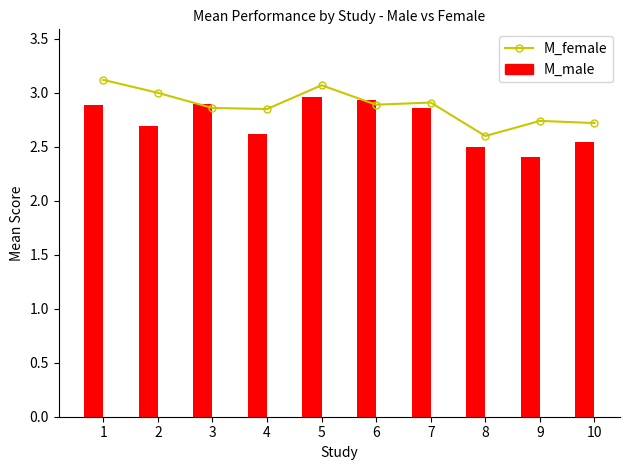

What are all the series names shown in the legend?

M_female, M_male